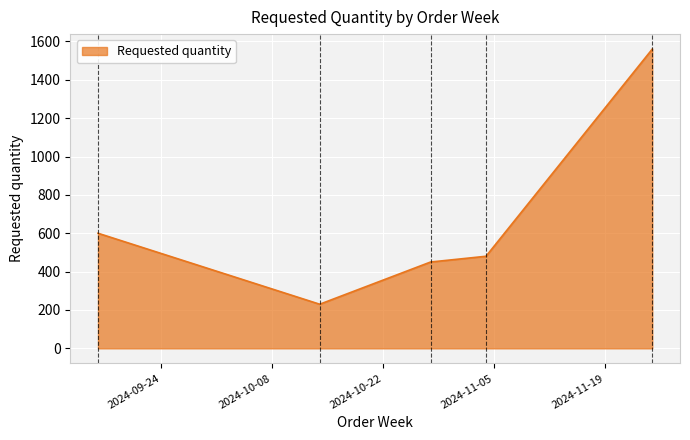

What is the smallest value displayed?

230